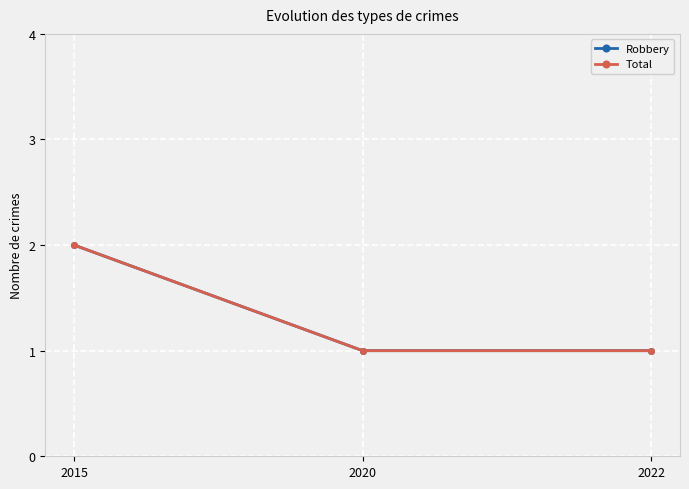

Rank the categories by Robbery value from highest to lowest.

2015, 2020, 2022